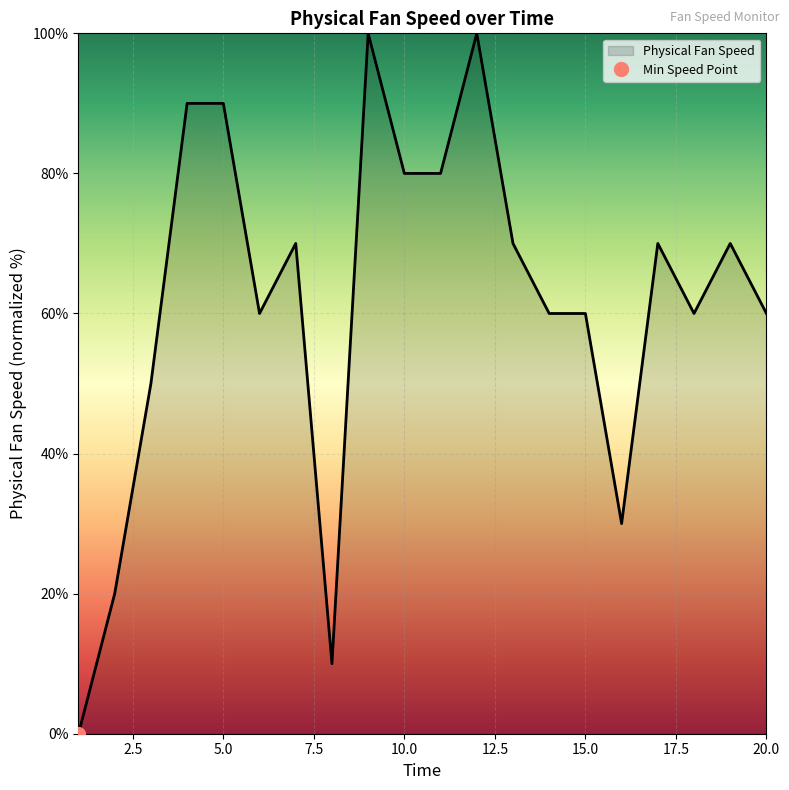

What is the greatest value displayed?

100.0